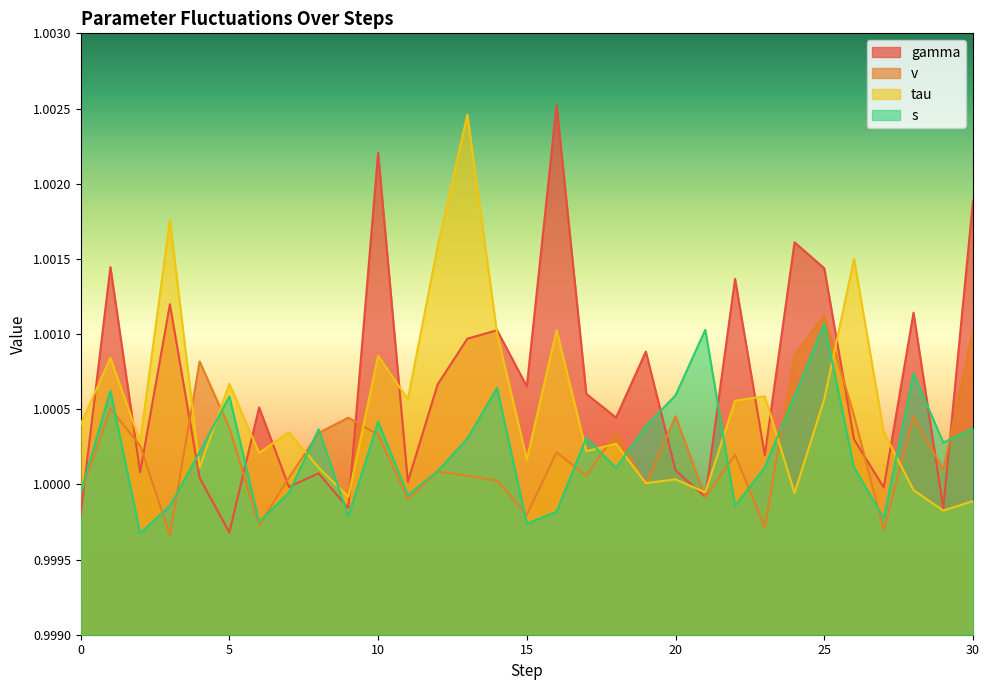

What value does the s series have at 18?

1.0